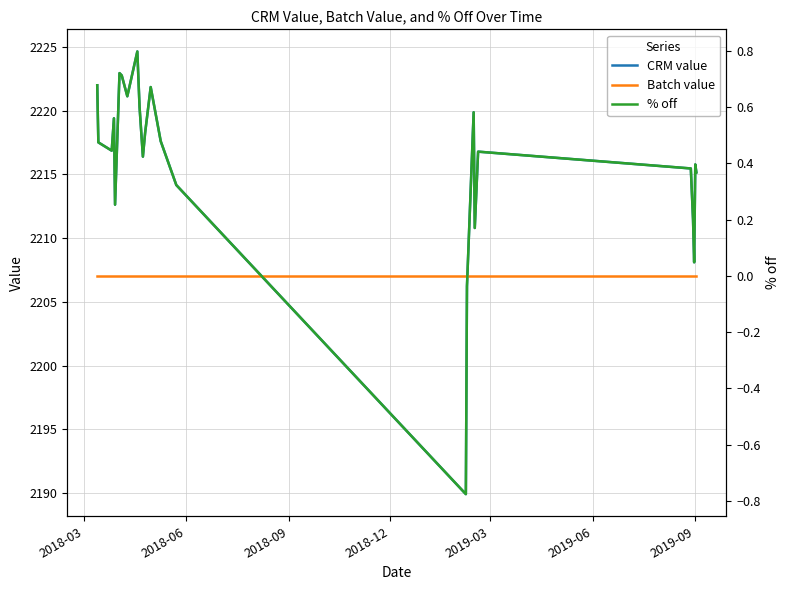

What is the minimum value for CRM value?

2189.9